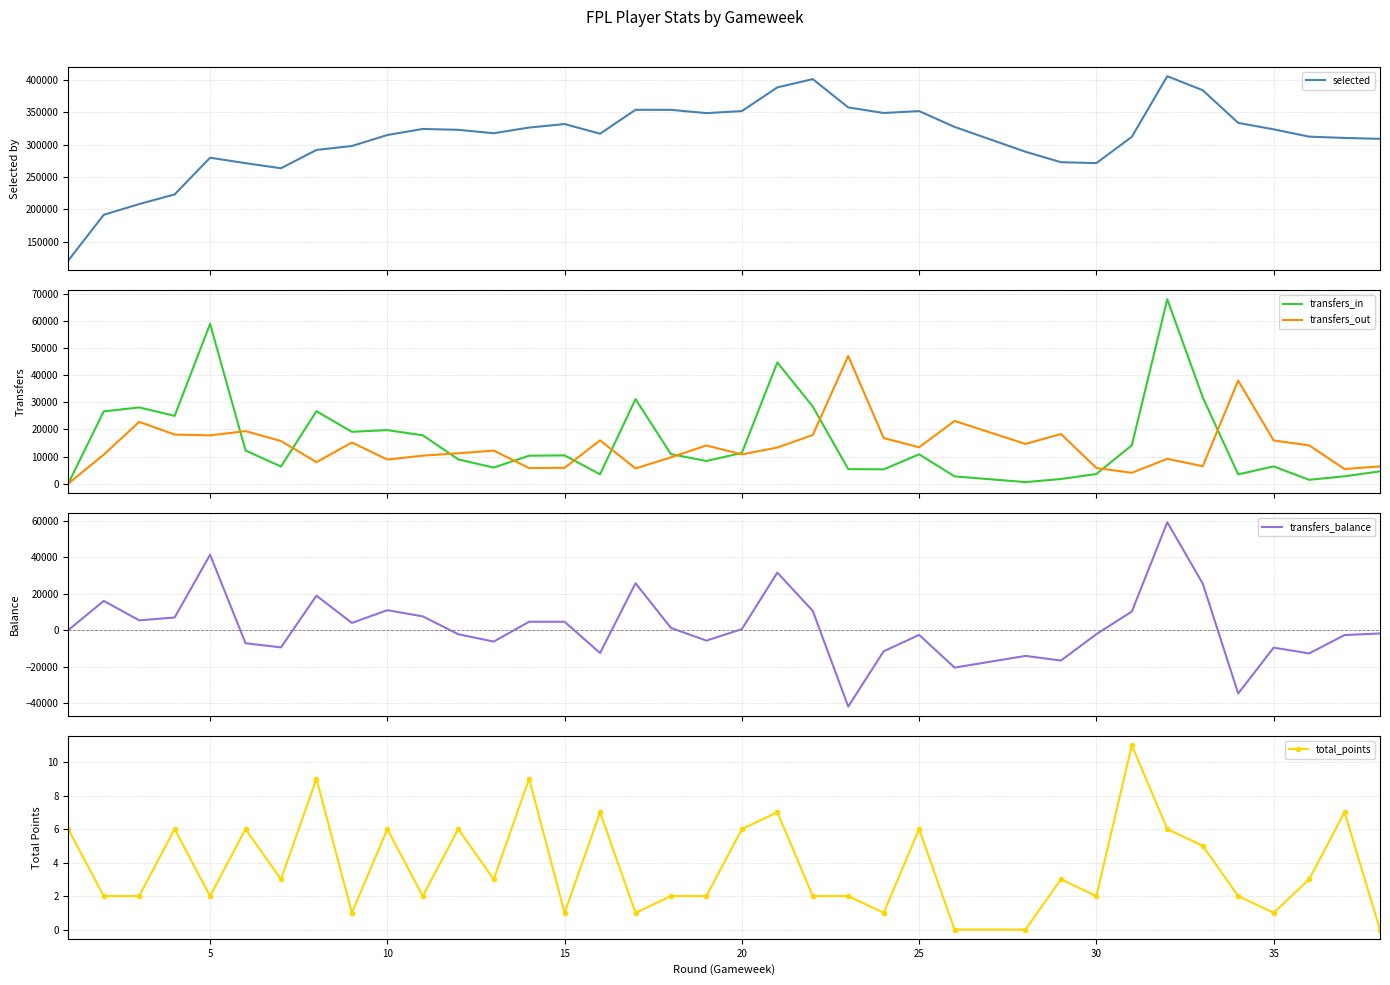

True or false: transfers_out and transfers_balance intersect in this chart.

True